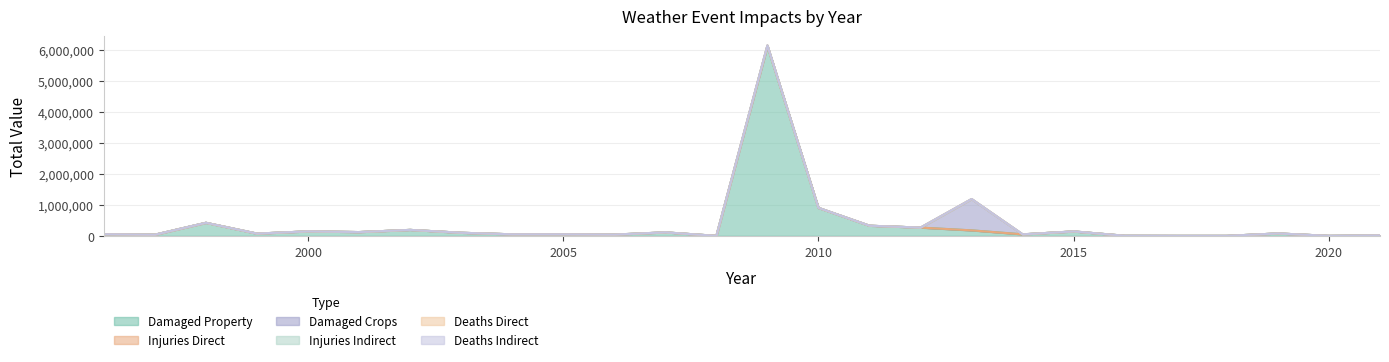

The value of states_total_deaths_direct at 2005 is 0. True or false?

True